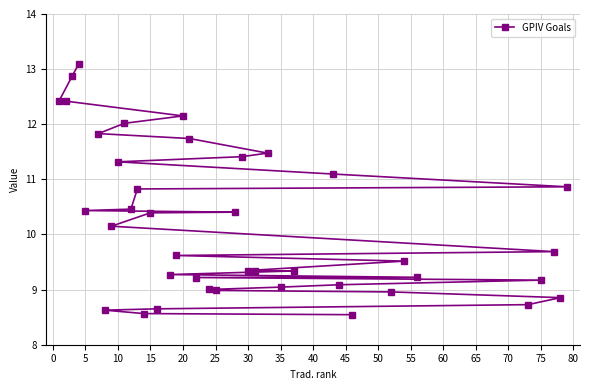

What is the maximum value shown in the chart?

13.1